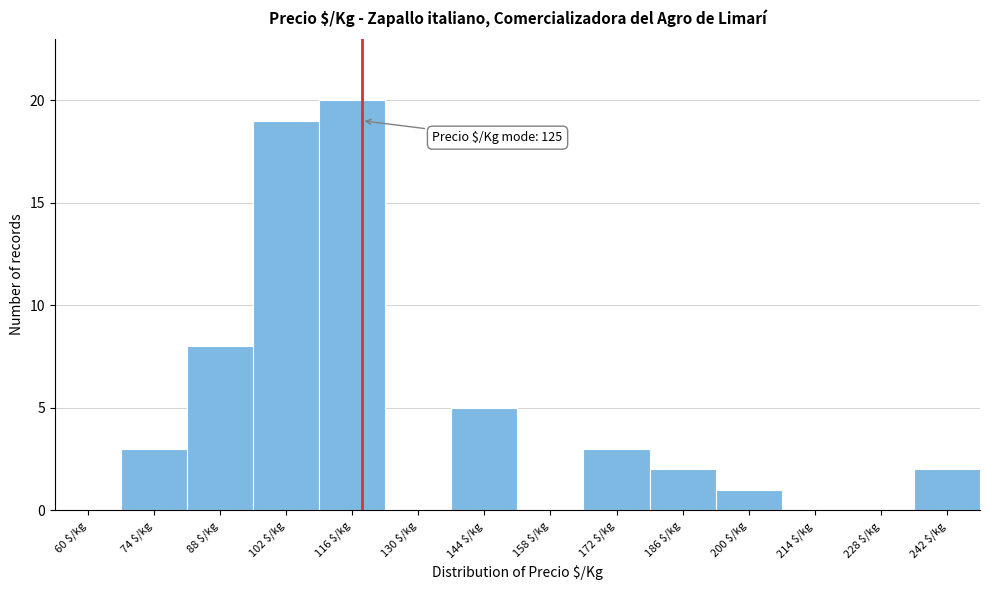

What is the sum of all values?

63